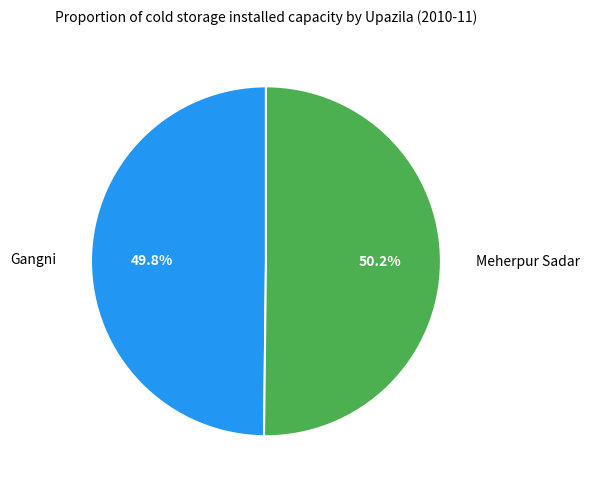

Does any single category account for the majority?

Yes